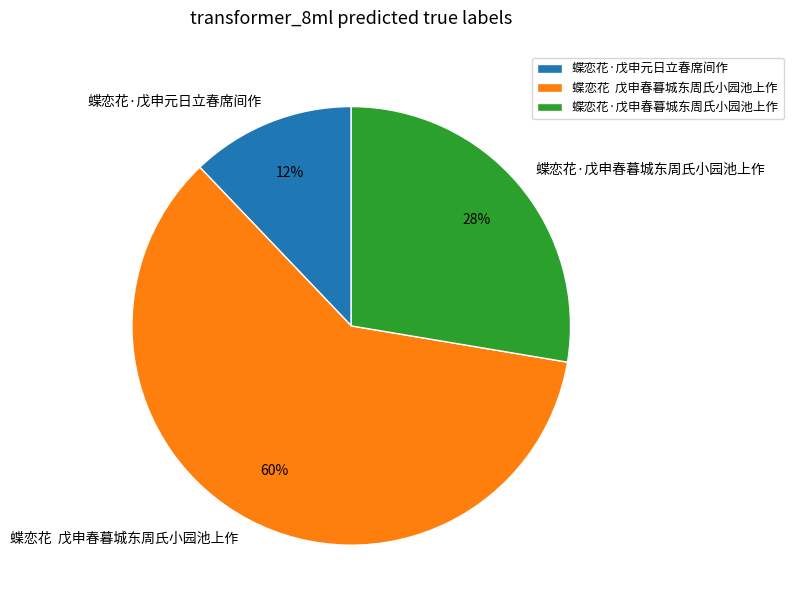

How many segments does this pie chart have?

3